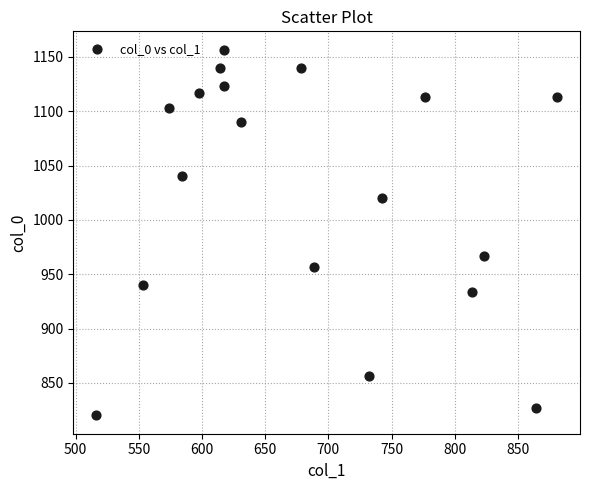

What is the range of Y values (max minus min)?

336.7